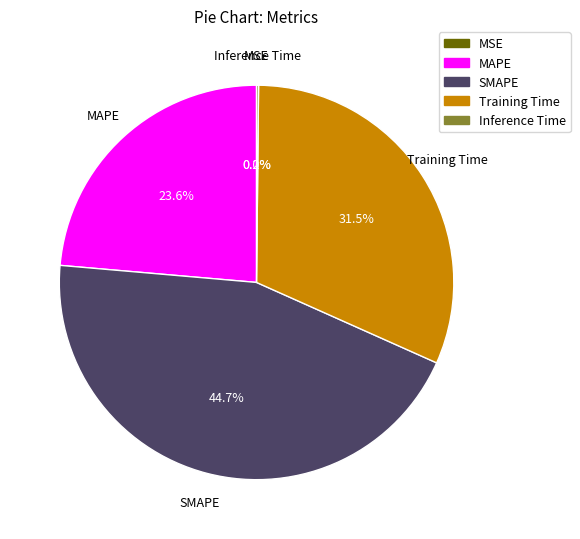

Which slice is the largest?

SMAPE